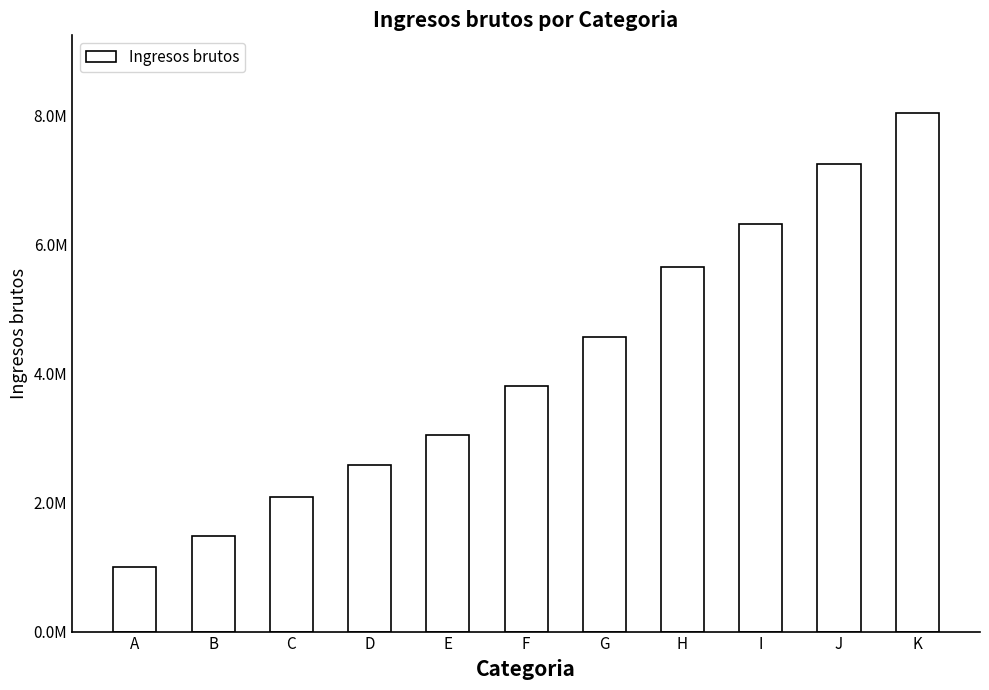

What is the sum of the values at J and E?

10289950.0